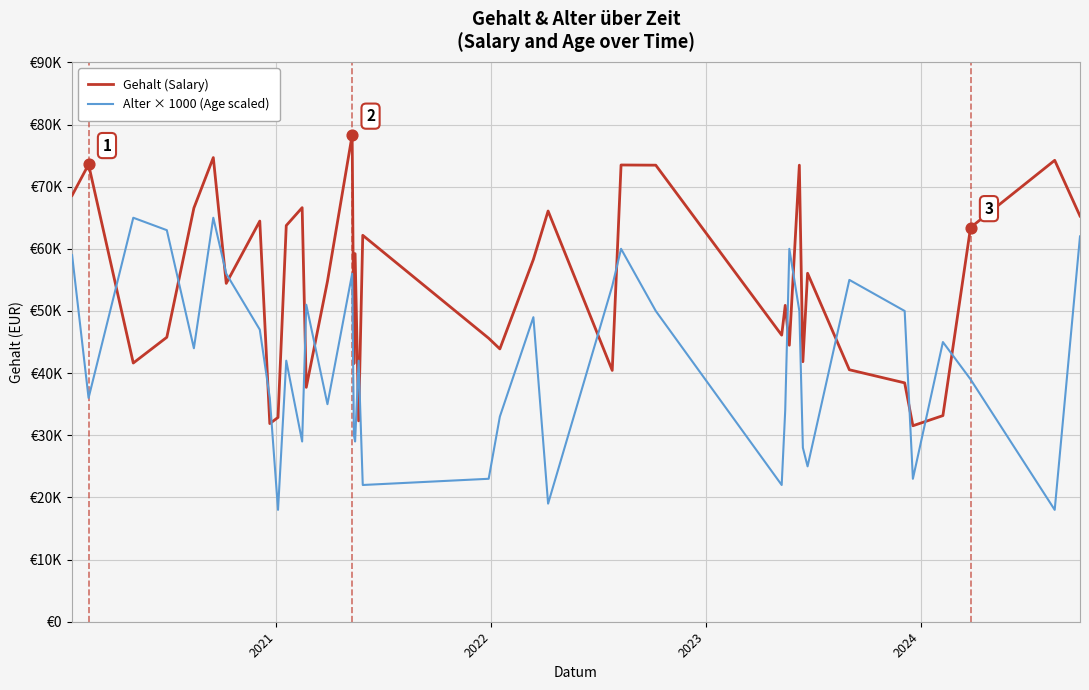

At how many categories does at least one series exceed 21717?

40